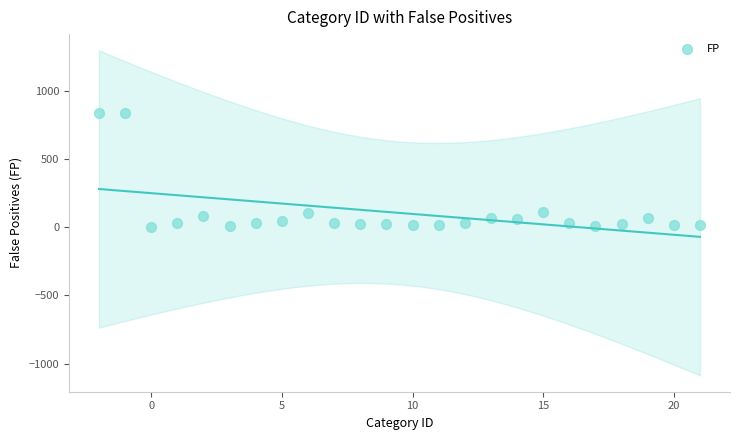

What is the range of Y values (max minus min)?

837